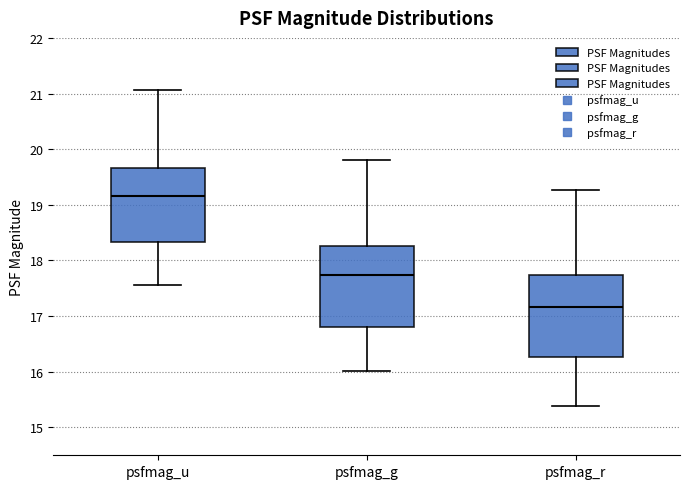

Reading left to right, transcribe this box plot: for each box, give where its median line is, the range the box spans, and where its two whiskers end, as read against the y-axis. The values are not printed on the chart, so give them approximately, as read against the axis.

psfmag_u: median 19.2, box 18.3 to 19.7, whiskers 17.6 to 21.1
psfmag_g: median 17.7, box 16.8 to 18.3, whiskers 16.0 to 19.8
psfmag_r: median 17.2, box 16.3 to 17.7, whiskers 15.4 to 19.3